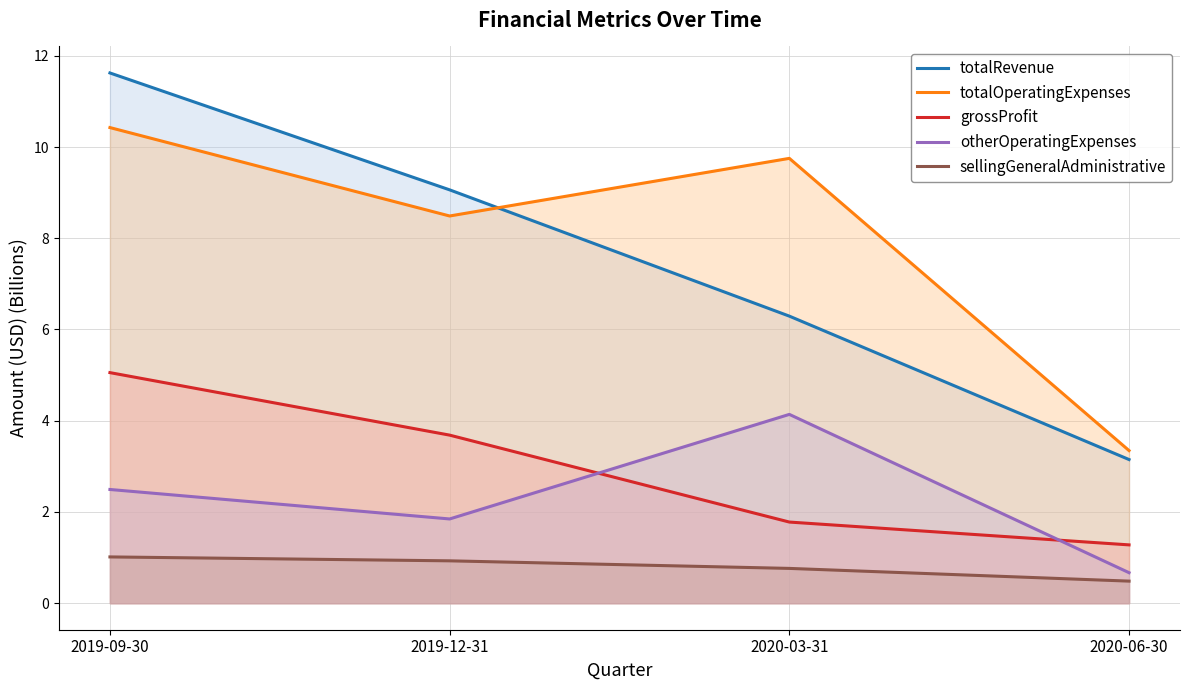

What are all the series names shown in the legend?

totalRevenue, totalOperatingExpenses, grossProfit, otherOperatingExpenses, sellingGeneralAdministrative